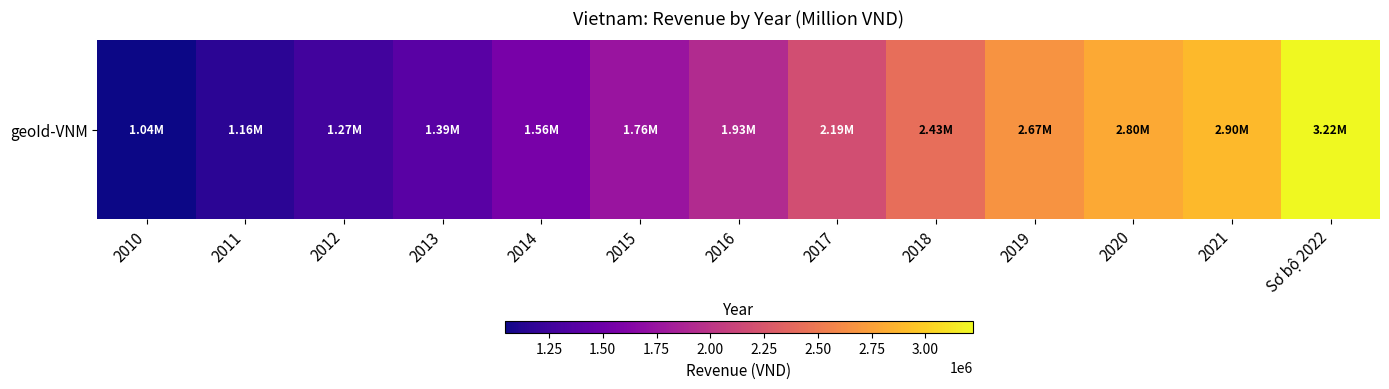

What is the greatest value displayed?

3219807